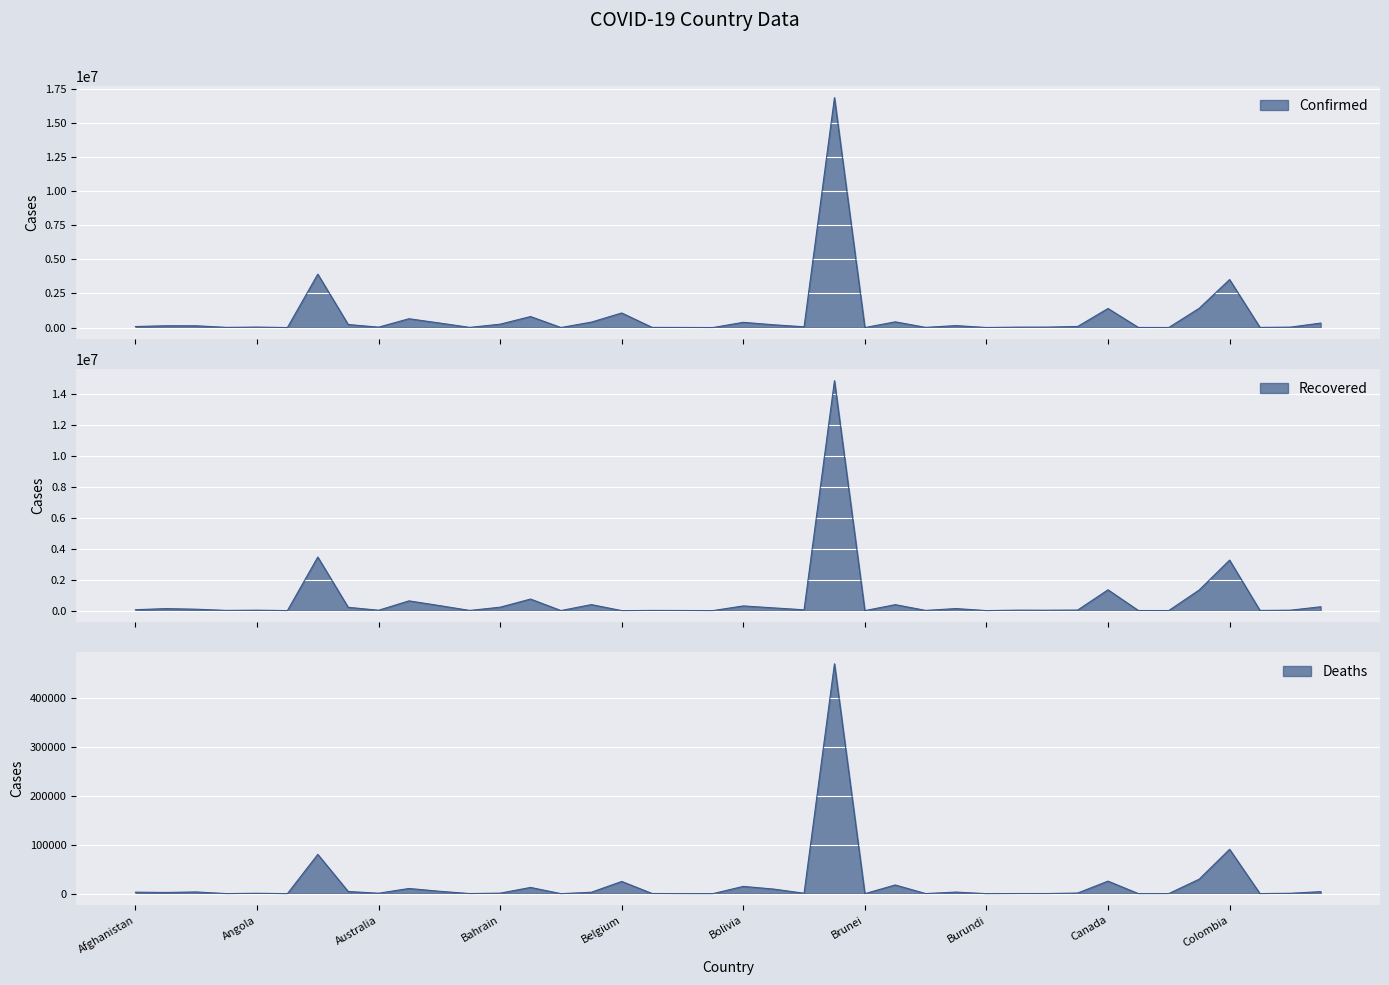

How many distinct data groups are displayed?

3